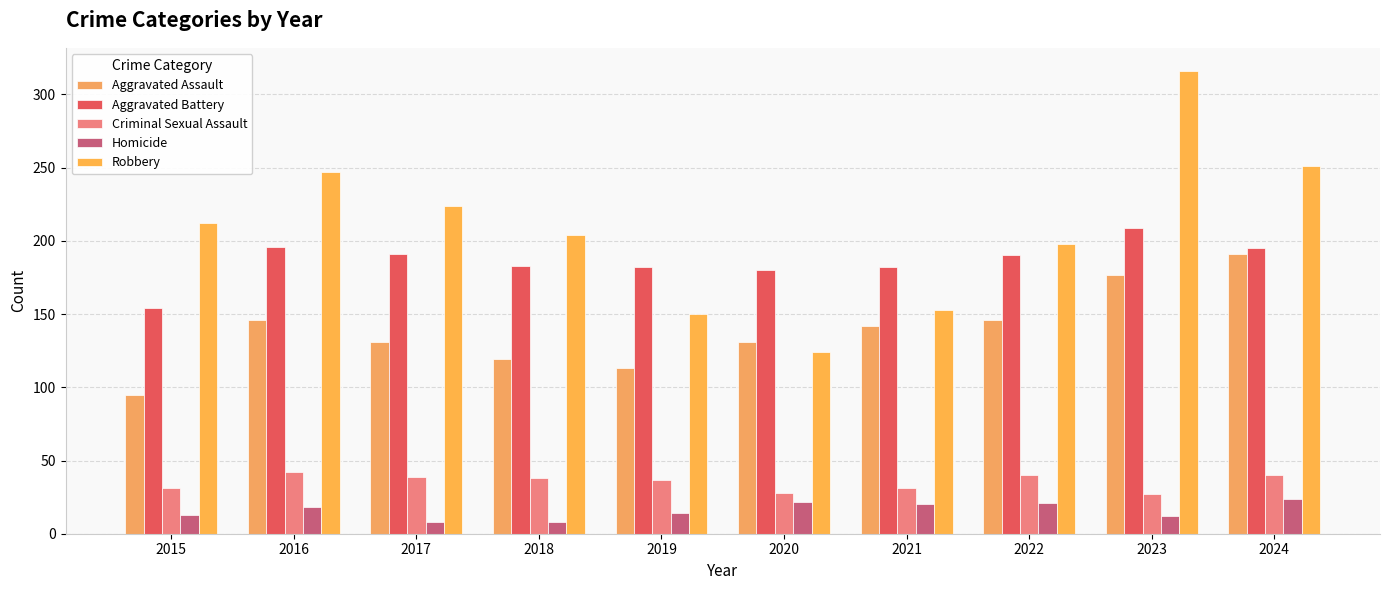

How many series are shown in this chart?

5